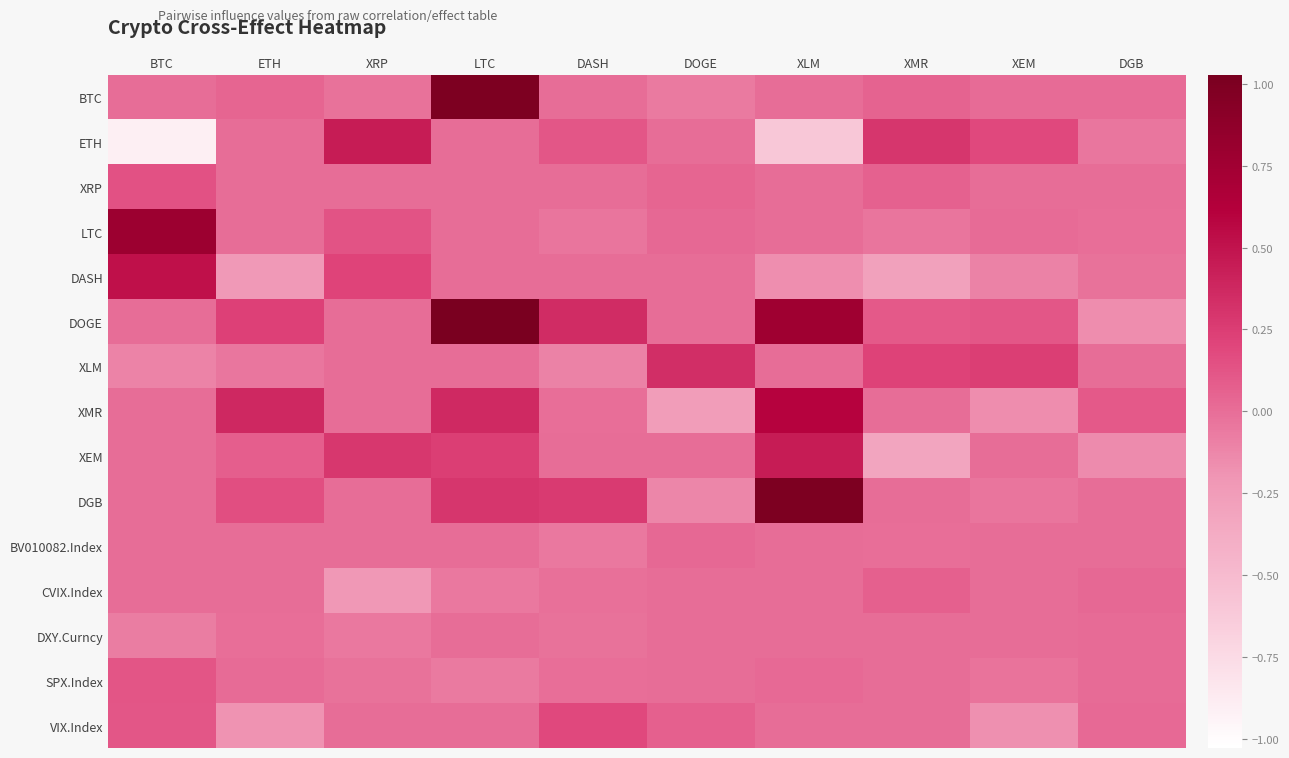

What is the spread (max minus min) of values at LTC?

1.1